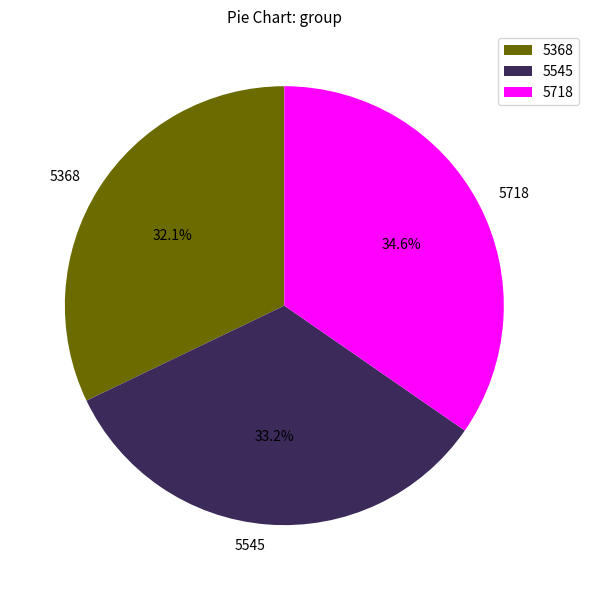

Rank the categories by value from highest to lowest.

5718, 5545, 5368